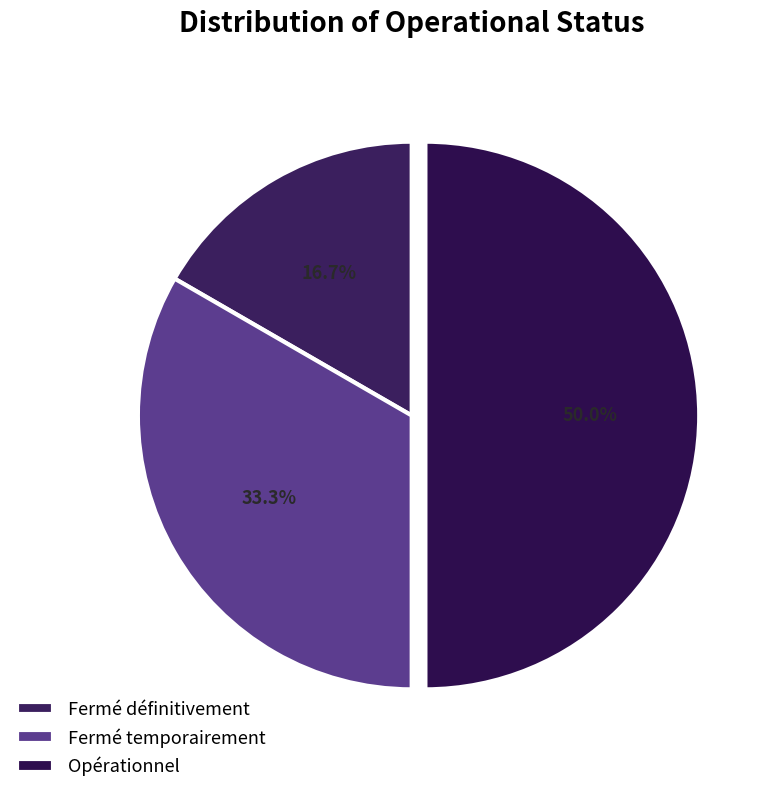

What is the largest slice in the pie chart?

Opérationnel